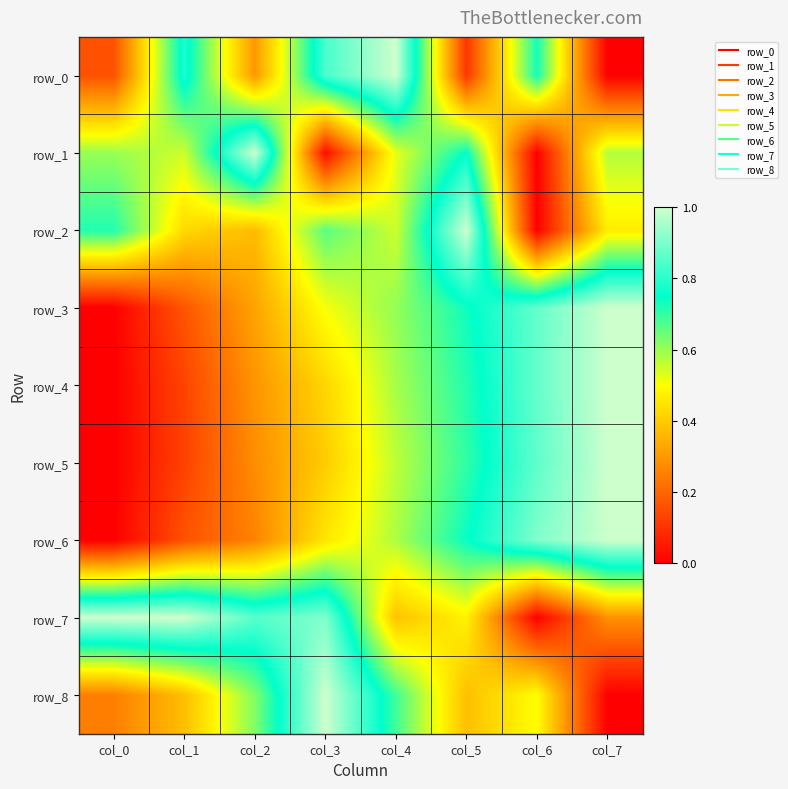

What is the total value across all series at col_3?

5.2